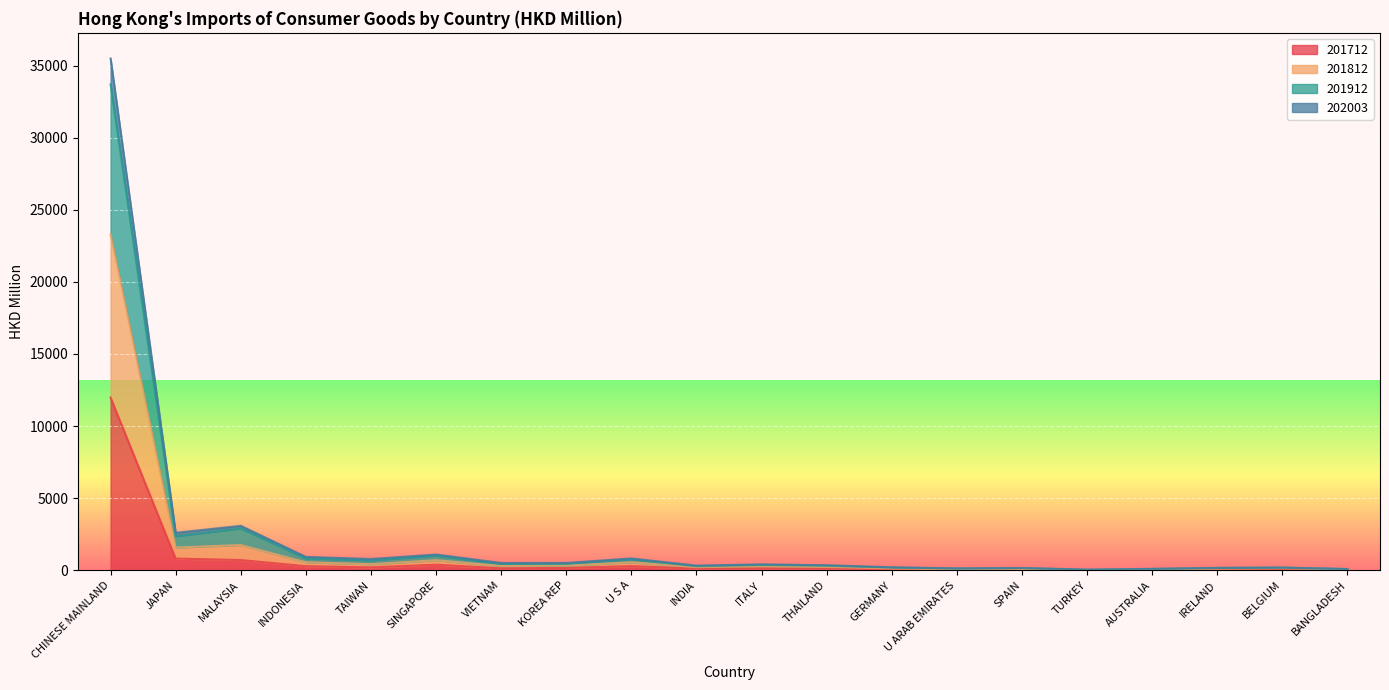

Where does the 201812 series first go above 373?

CHINESE MAINLAND